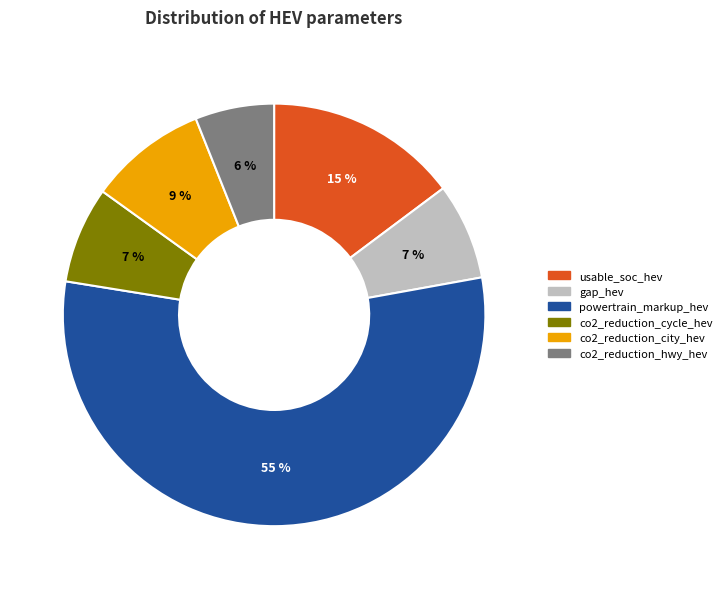

To the nearest percent, what is the average slice percentage?

17%